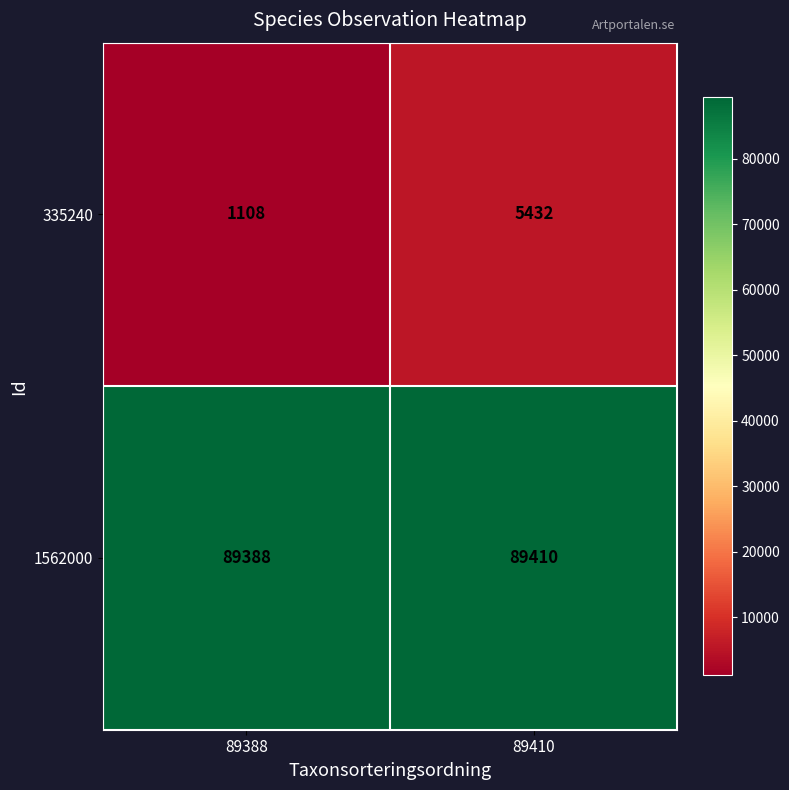

Which label corresponds to the largest value in the chart?

89410